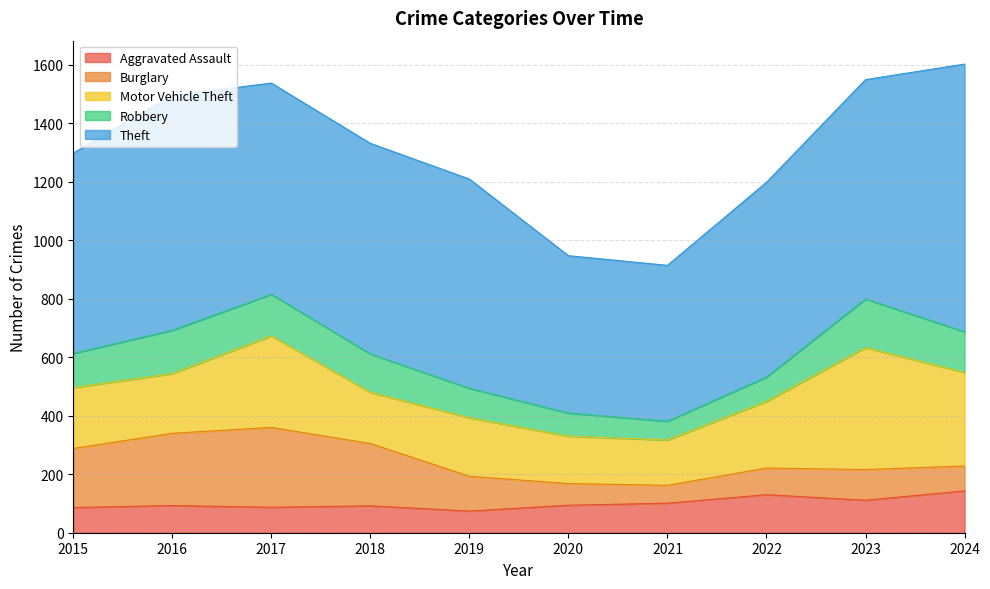

What are all the series names shown in the legend?

Aggravated Assault, Burglary, Motor Vehicle Theft, Robbery, Theft